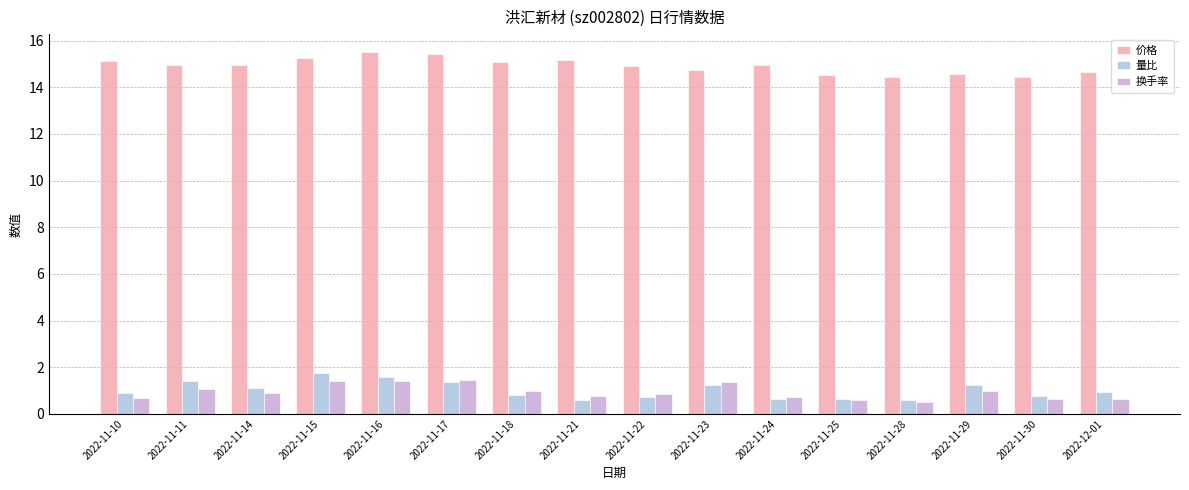

How many bars are there in total?

48